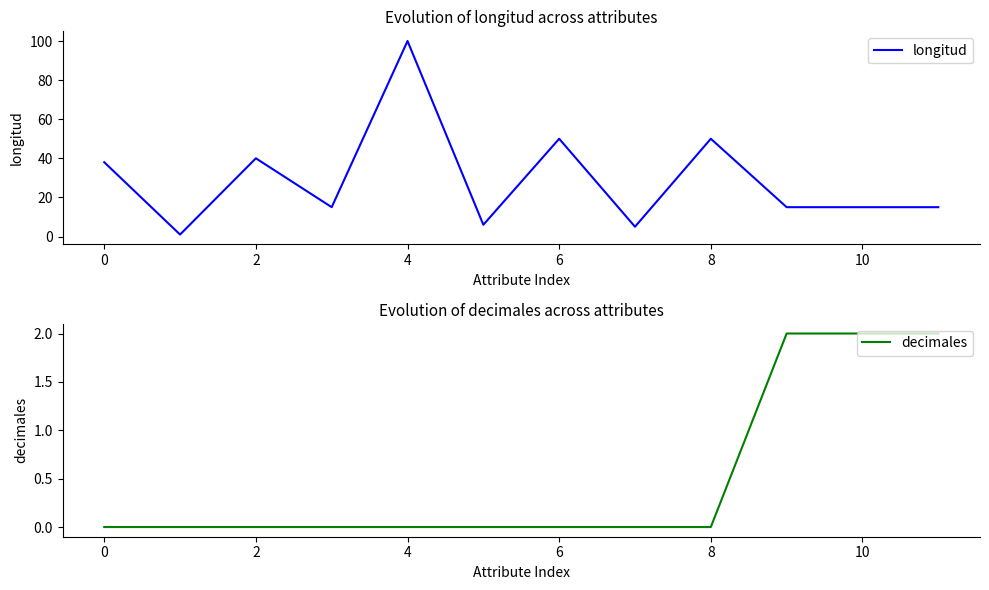

True or false: decimales has more than 0 points higher than both neighbors.

False